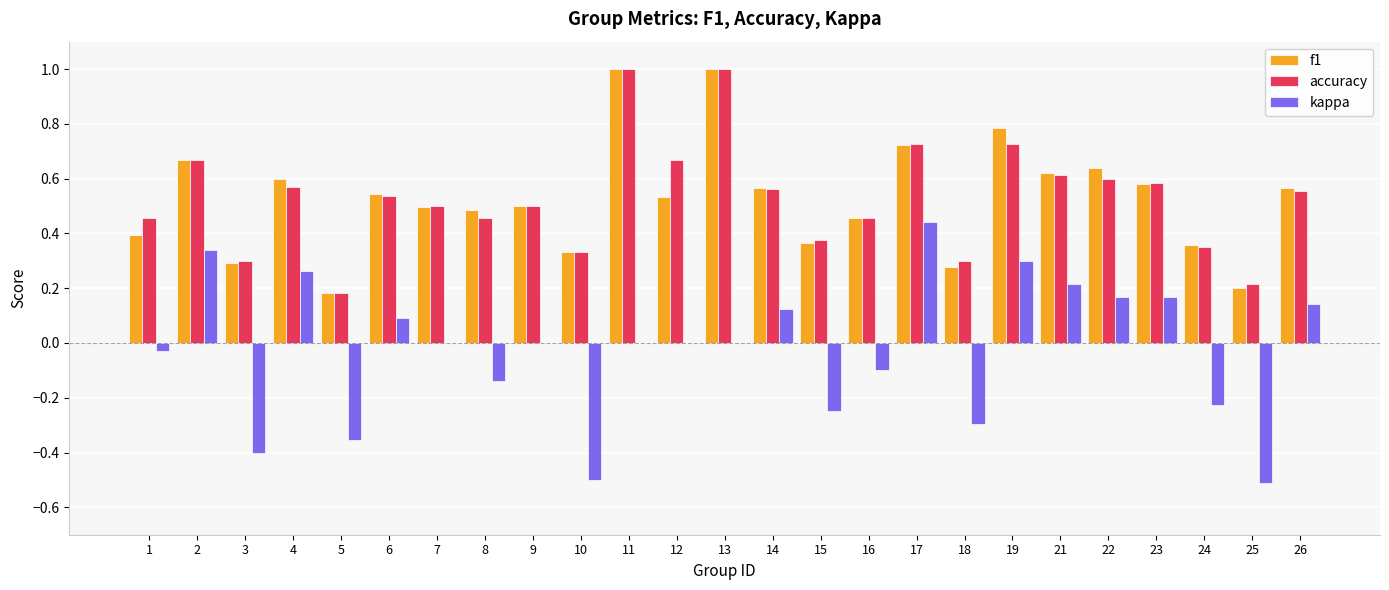

What is the greatest value displayed?

1.0